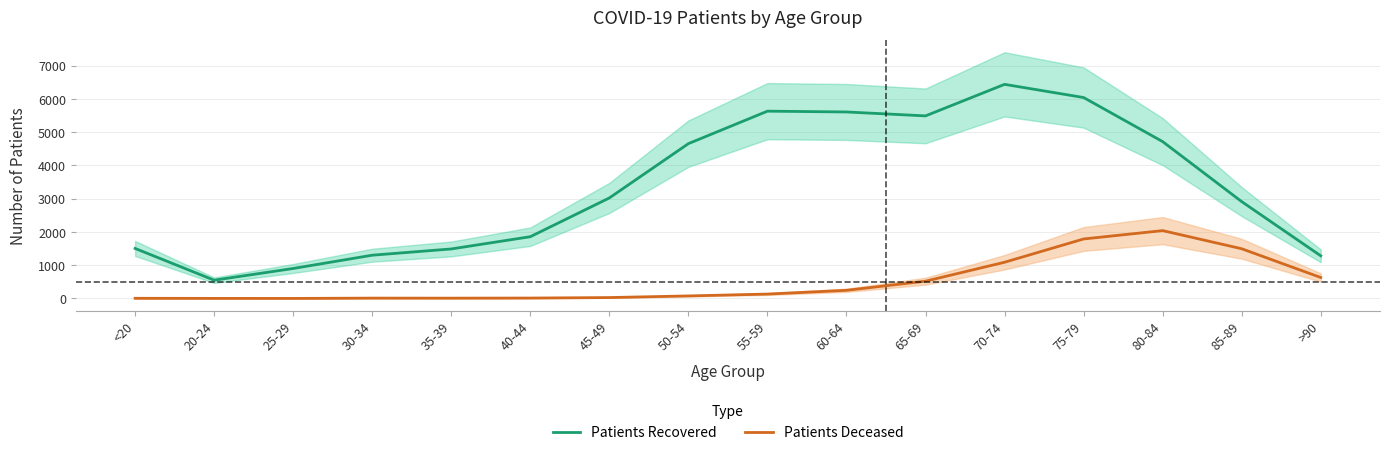

What is the sum of all patients_deceased values?

8093